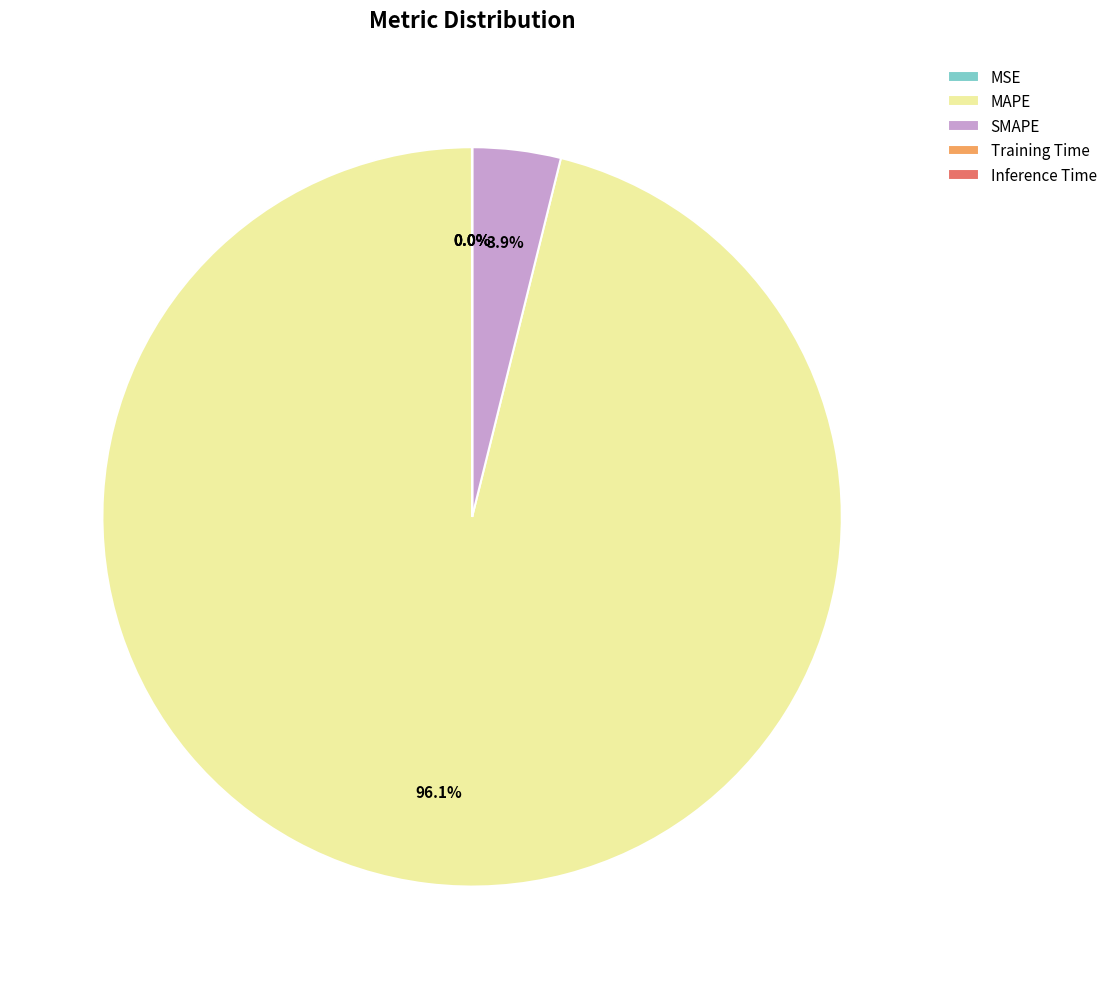

What is the majority slice?

MAPE